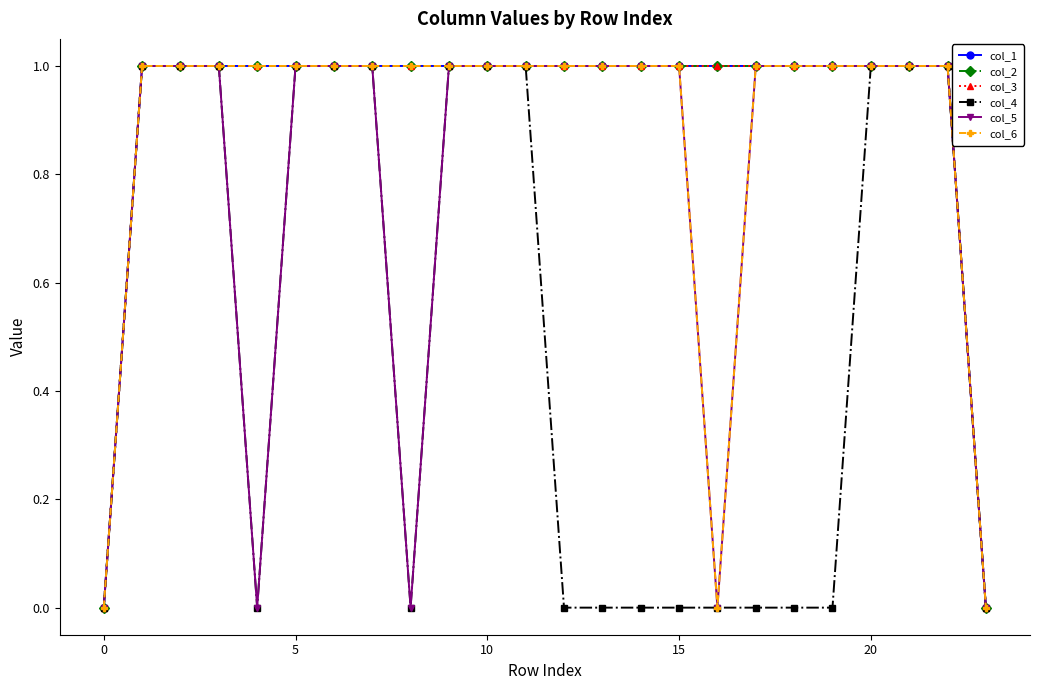

How many values in the col_3 series are below 1?

2